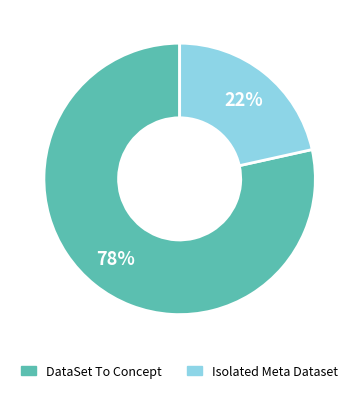

Does any single category account for the majority?

Yes